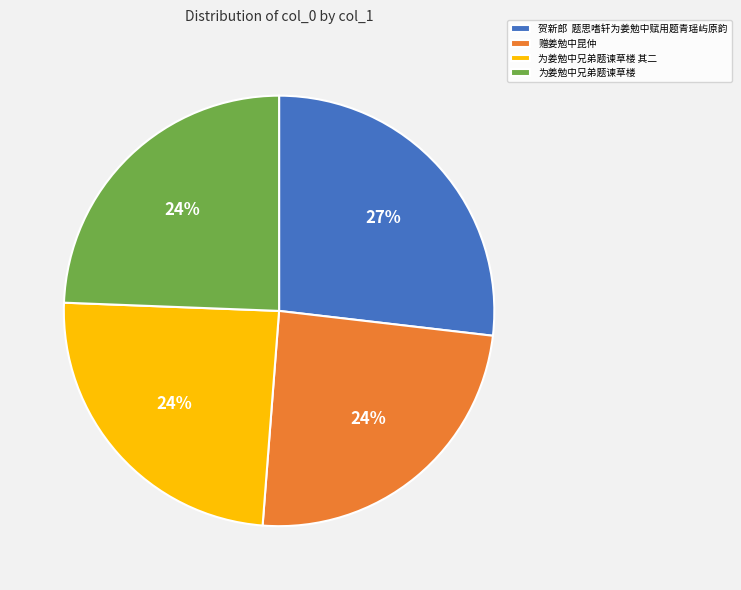

True or false: 为姜勉中兄弟题谏草楼 其二 accounts for 24% of the total.

True